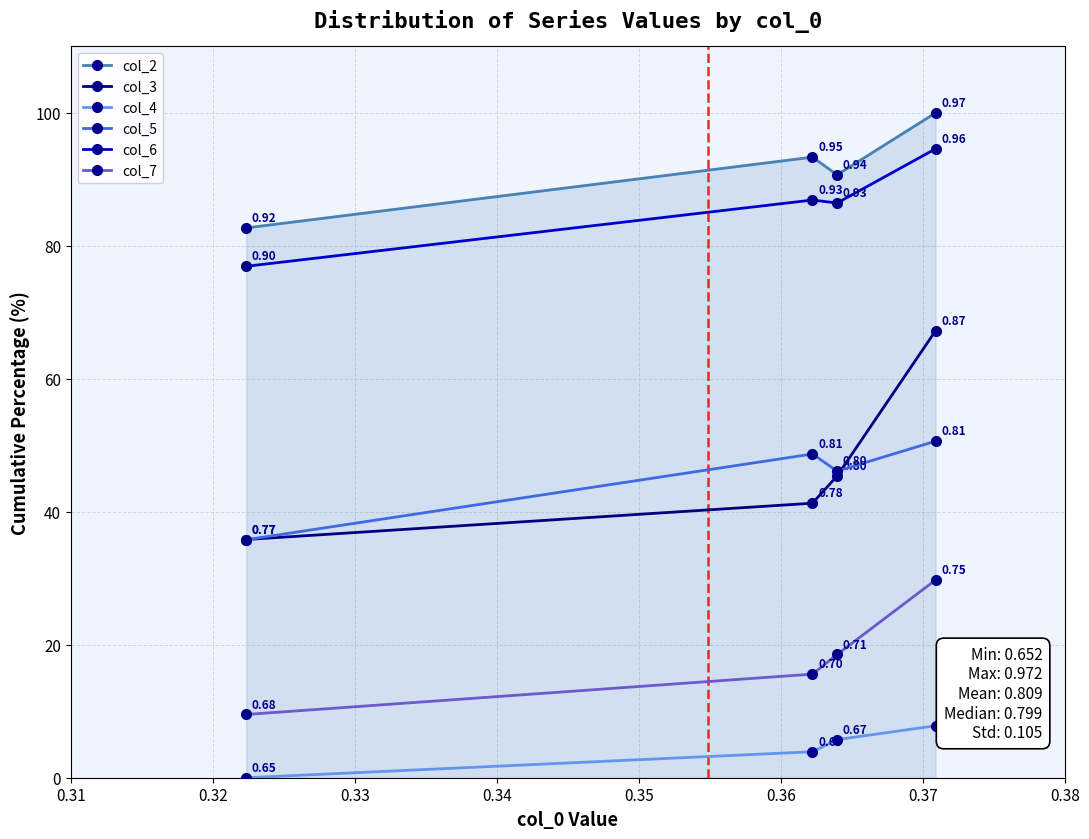

True or false: col_7 has more than 1 interior local peaks.

False